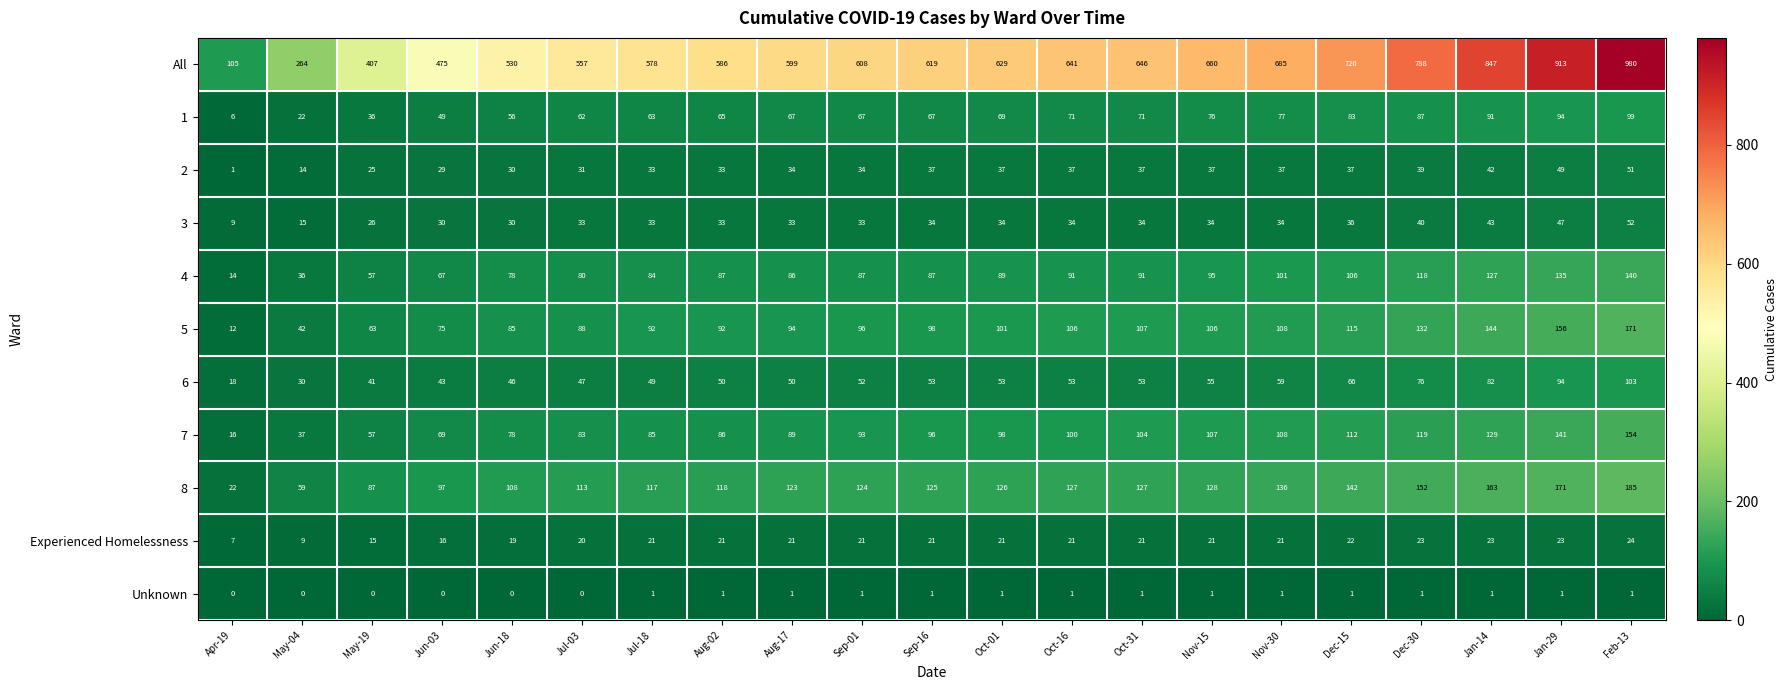

Rank the series at Dec-15 from highest to lowest value.

All, 8, 5, 7, 4, 1, 6, 2, 3, Experienced Homelessness, Unknown